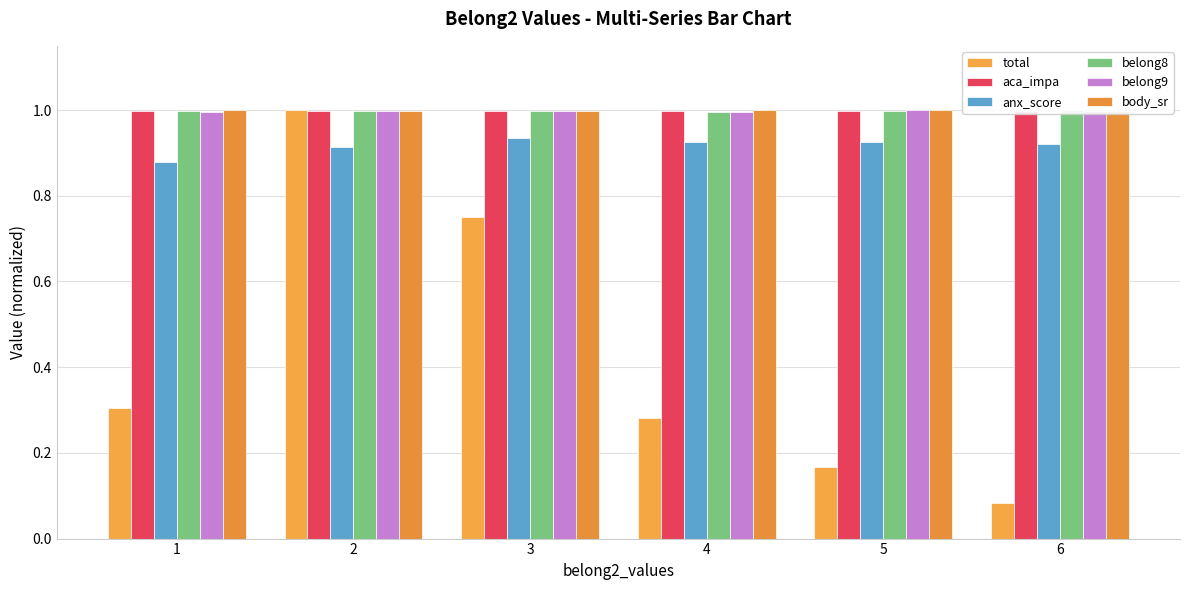

Which series has the largest total across all categories?

body_sr